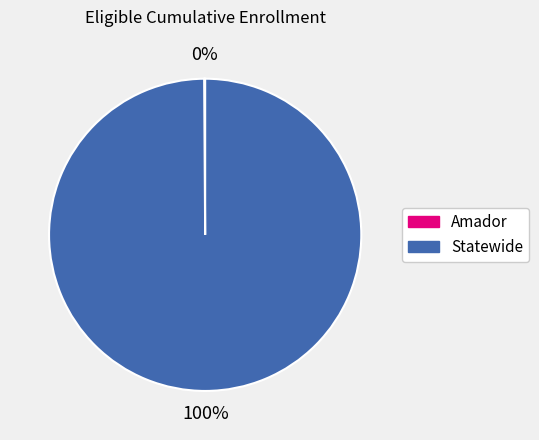

Which category has the biggest portion of the pie?

Statewide